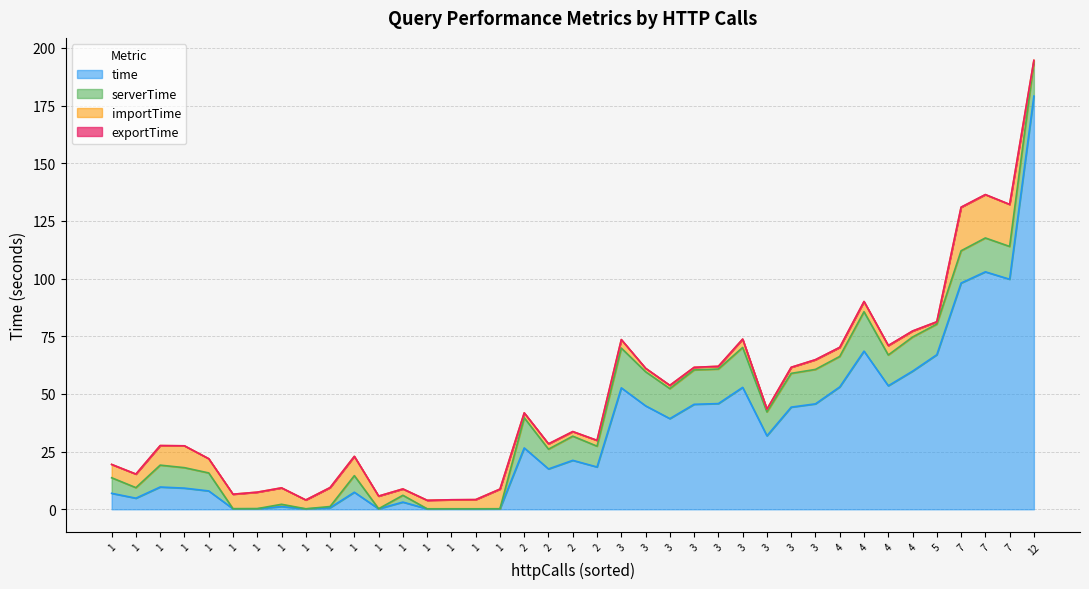

True or false: exportTime has more than 2 points higher than both neighbors.

True